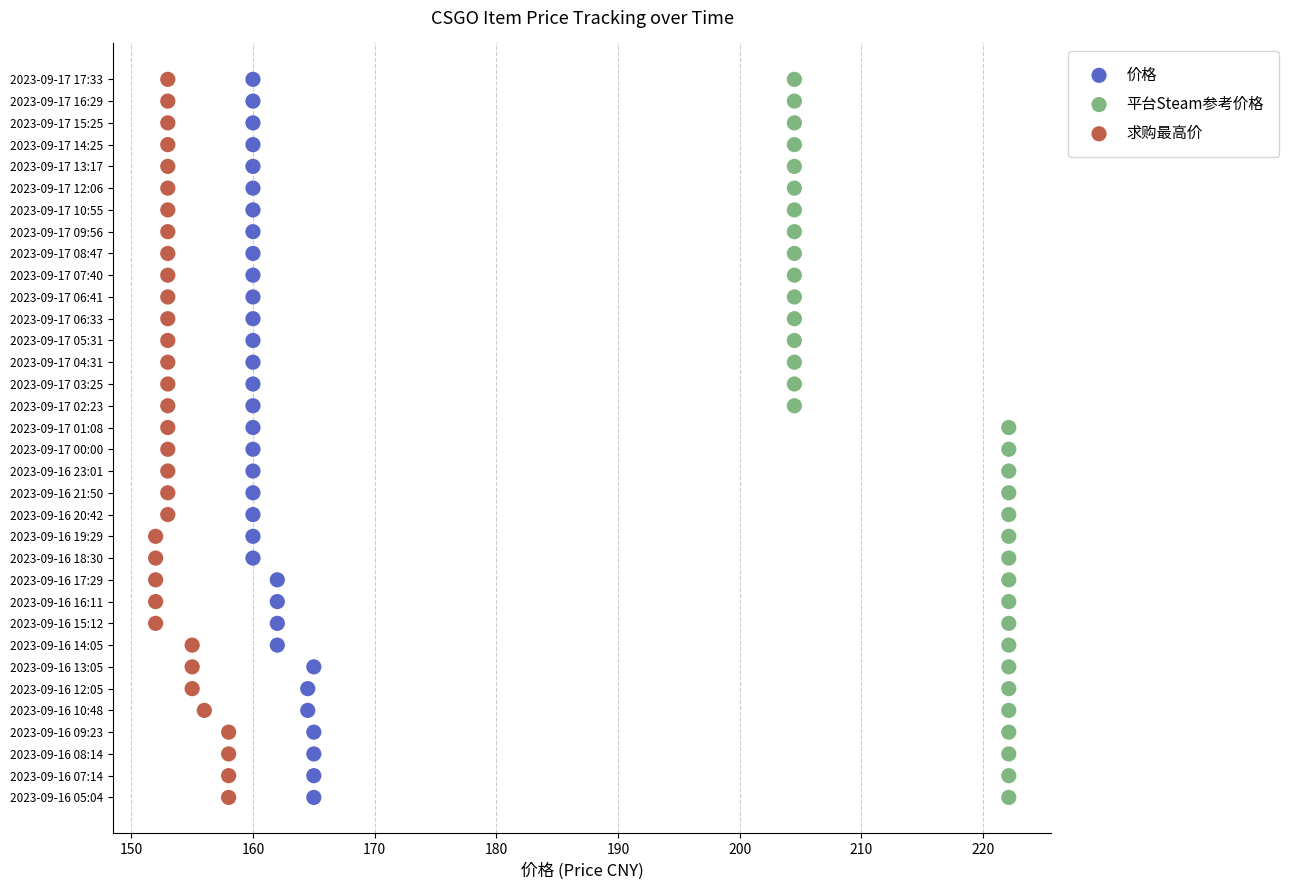

What are all the series names shown in the legend?

价格, 平台Steam参考价格, 求购最高价